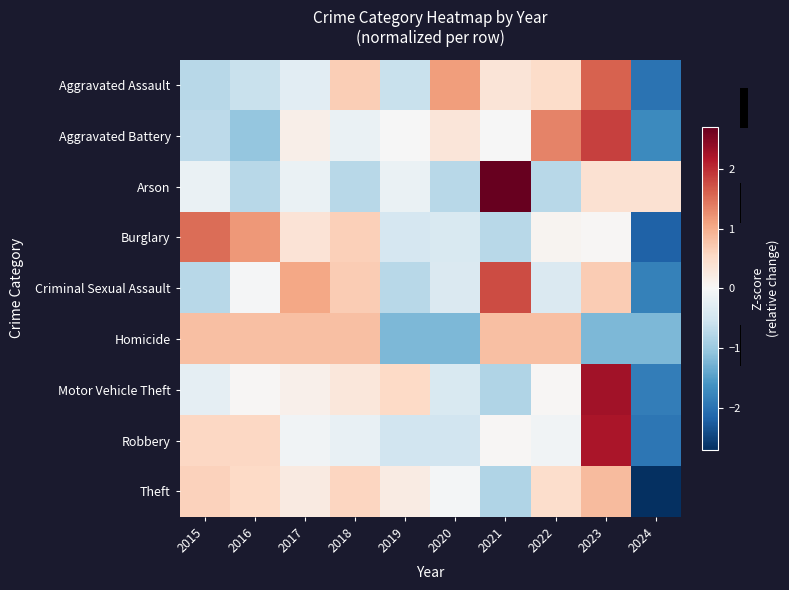

Reading left to right, transcribe all the data shown in this chart.

Aggravated Assault: 2015=-0.8	2016=-0.6	2017=-0.3	2018=0.7	2019=-0.6	2020=1.1	2021=0.3	2022=0.5	2023=1.6	2024=-2.0
Aggravated Battery: 2015=-0.7	2016=-1.0	2017=0.2	2018=-0.2	2019=-0.0	2020=0.3	2021=-0.0	2022=1.3	2023=1.9	2024=-1.7
Arson: 2015=-0.2	2016=-0.7	2017=-0.2	2018=-0.7	2019=-0.2	2020=-0.7	2021=2.7	2022=-0.7	2023=0.4	2024=0.4
Burglary: 2015=1.5	2016=1.2	2017=0.4	2018=0.7	2019=-0.5	2020=-0.4	2021=-0.7	2022=0.1	2023=0.0	2024=-2.2
Criminal Sexual Assault: 2015=-0.8	2016=-0.0	2017=1.0	2018=0.7	2019=-0.8	2020=-0.4	2021=1.8	2022=-0.4	2023=0.7	2024=-1.8
Homicide: 2015=0.8	2016=0.8	2017=0.8	2018=0.8	2019=-1.2	2020=-1.2	2021=0.8	2022=0.8	2023=-1.2	2024=-1.2
Motor Vehicle Theft: 2015=-0.2	2016=0.0	2017=0.1	2018=0.3	2019=0.5	2020=-0.4	2021=-0.8	2022=0.0	2023=2.3	2024=-1.9
Robbery: 2015=0.6	2016=0.6	2017=-0.1	2018=-0.2	2019=-0.5	2020=-0.5	2021=0.0	2022=-0.1	2023=2.2	2024=-2.0
Theft: 2015=0.6	2016=0.5	2017=0.2	2018=0.6	2019=0.2	2020=-0.0	2021=-0.8	2022=0.5	2023=0.9	2024=-2.7